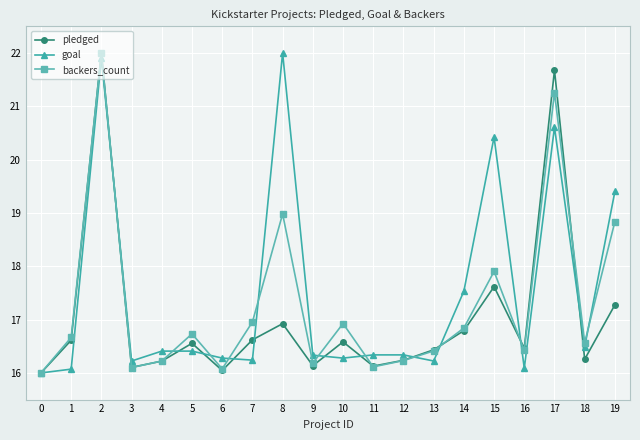

Rank the series by their average value, from highest to lowest.

goal, backers_count, pledged